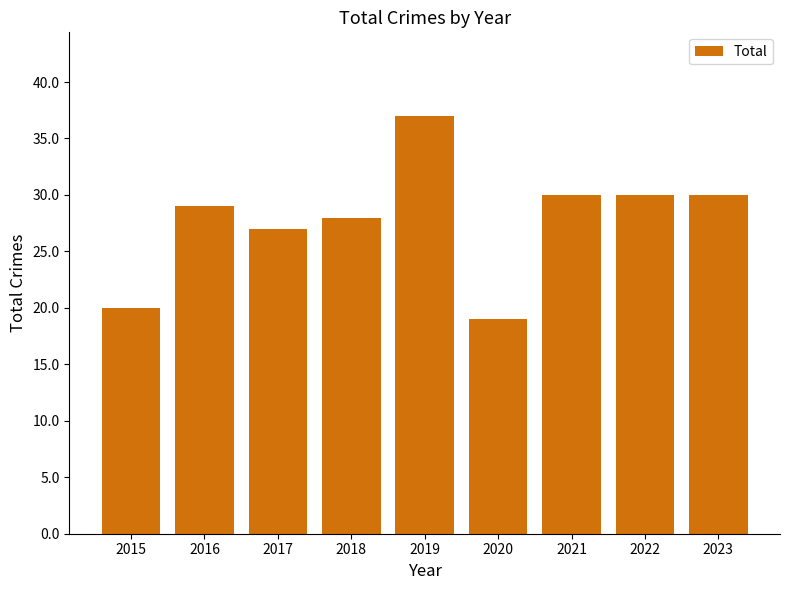

The chart shows a value of 28 at 2018. True or false?

True